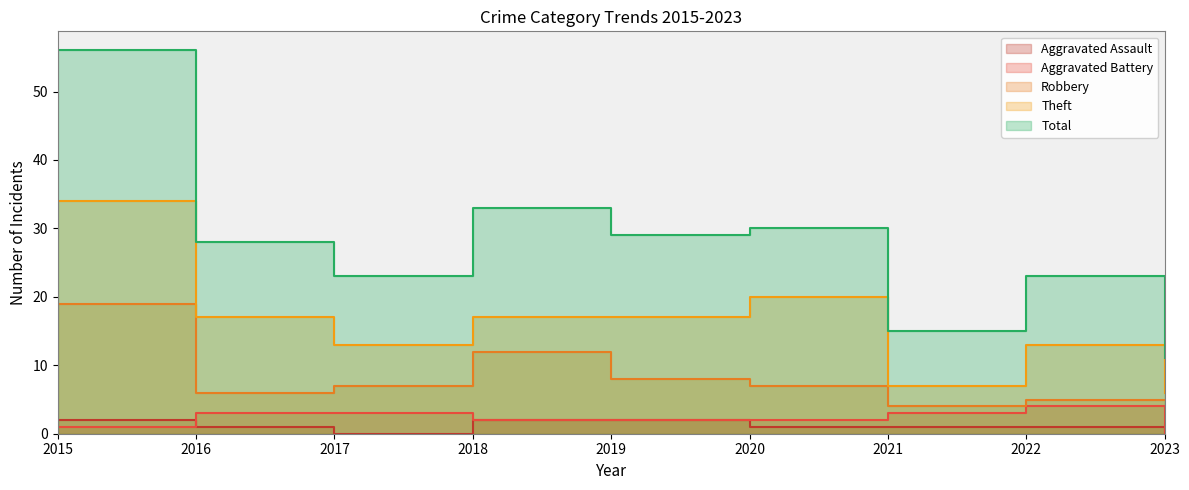

What value does the Aggravated Battery series have at 2016?

3